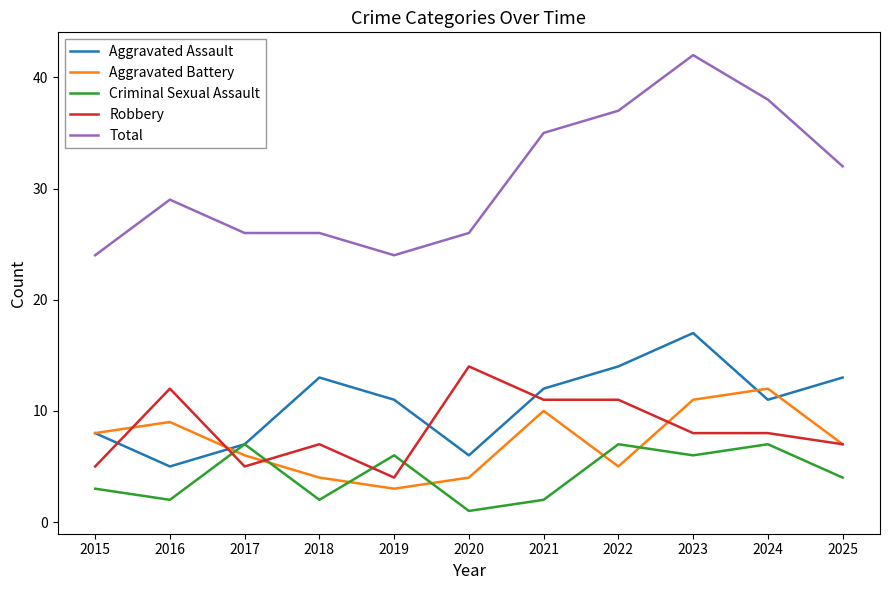

What is the average value of the Robbery series?

8